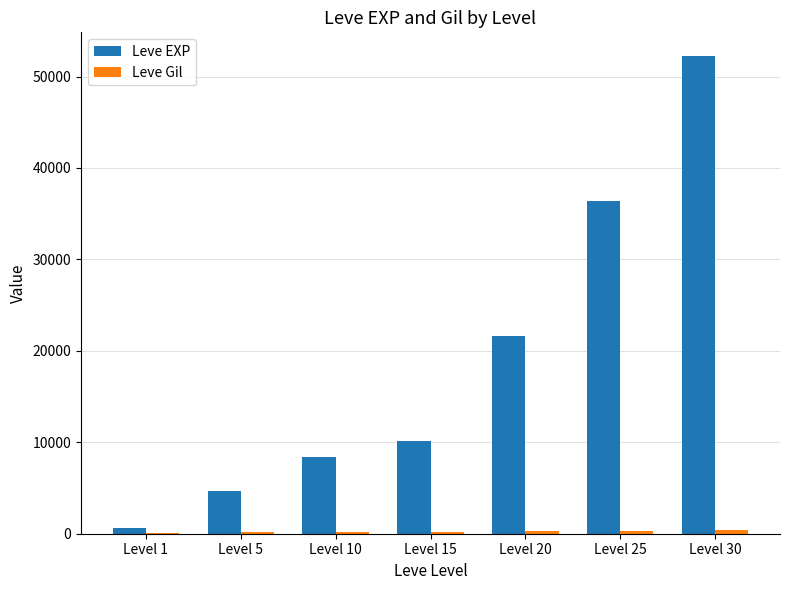

At which category is the sum across all series the highest?

Level 30